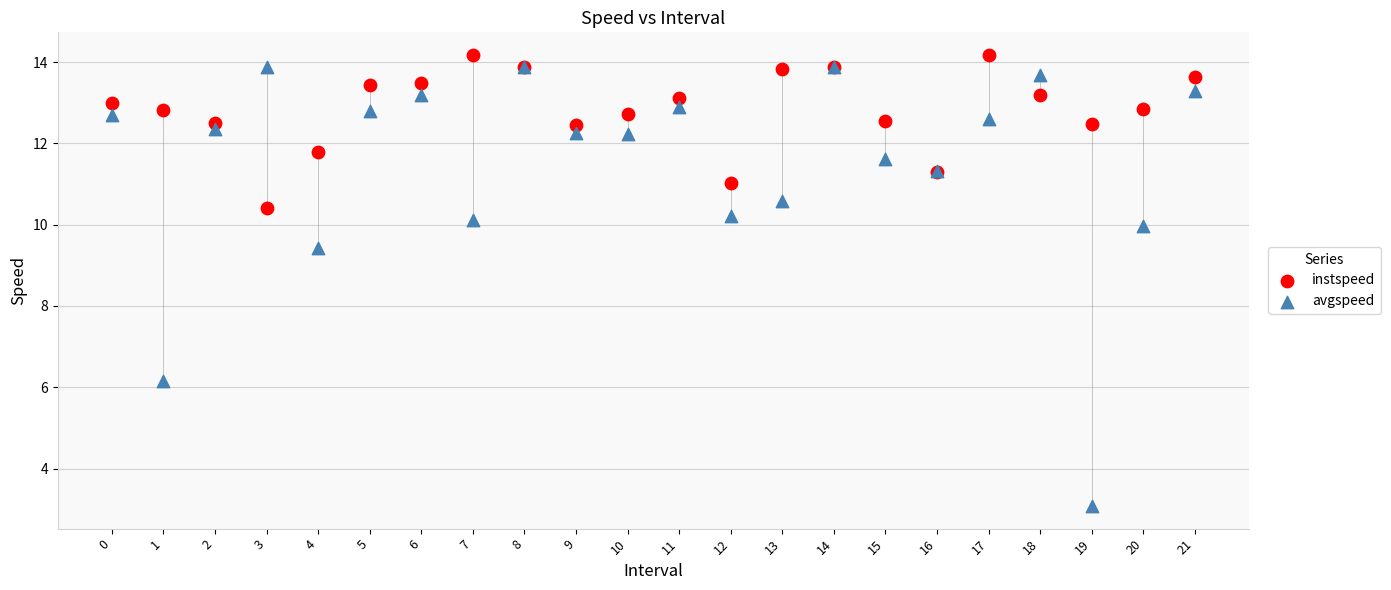

Which series has the largest Y range (max minus min)?

avgspeed